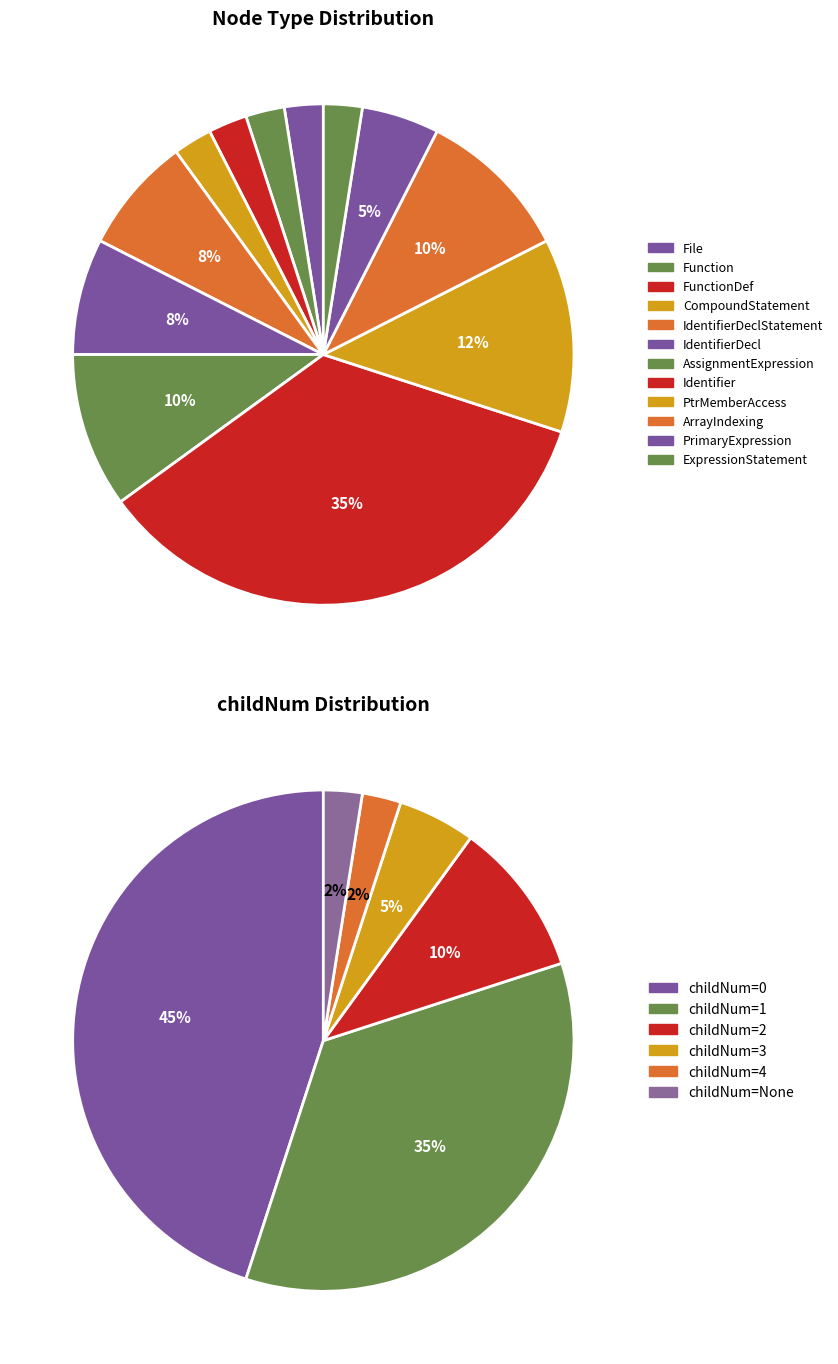

Count the number of slices in the pie.

12